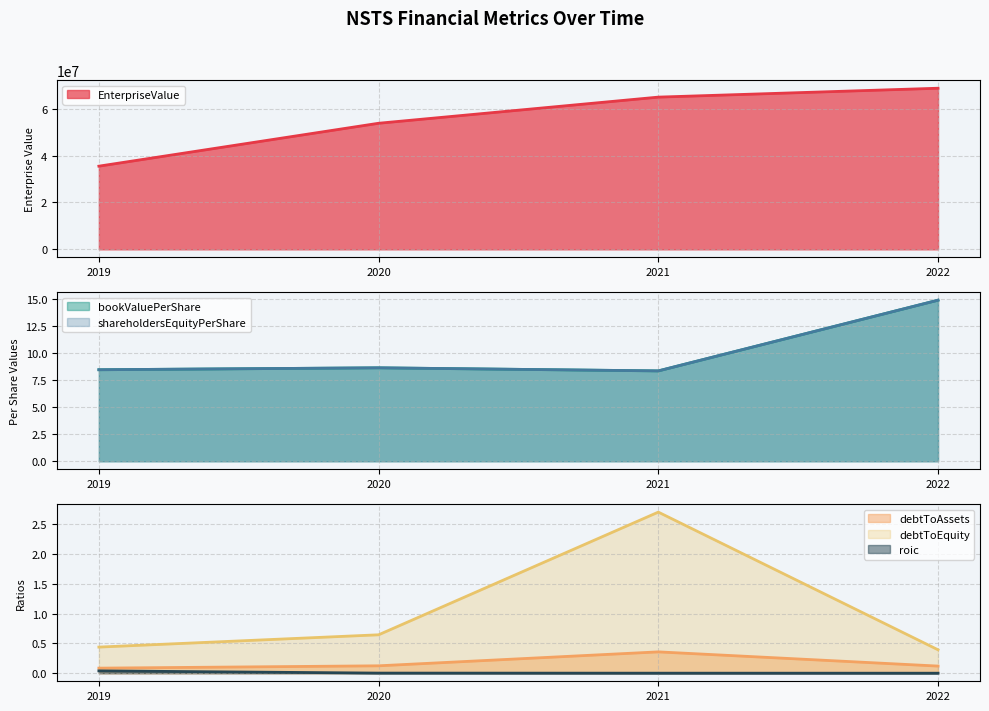

Rank the categories by bookValuePerShare value from highest to lowest.

2022, 2020, 2019, 2021